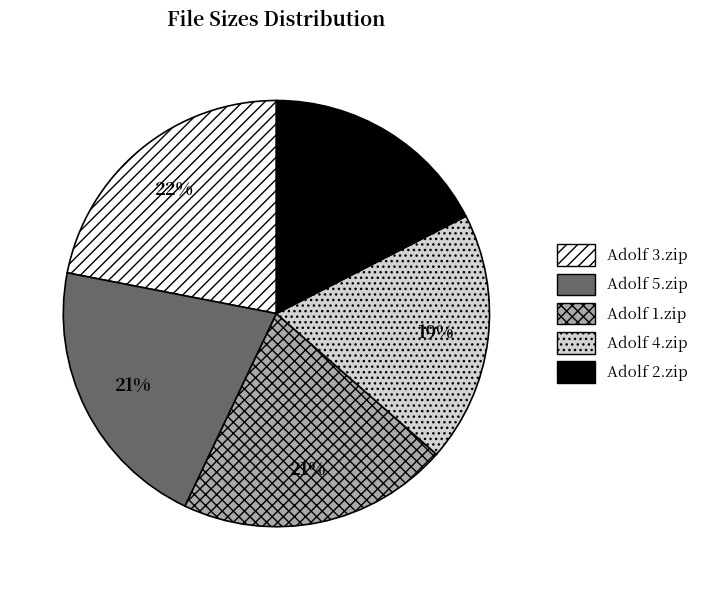

Does Adolf 1.zip represent more than half of the total?

No